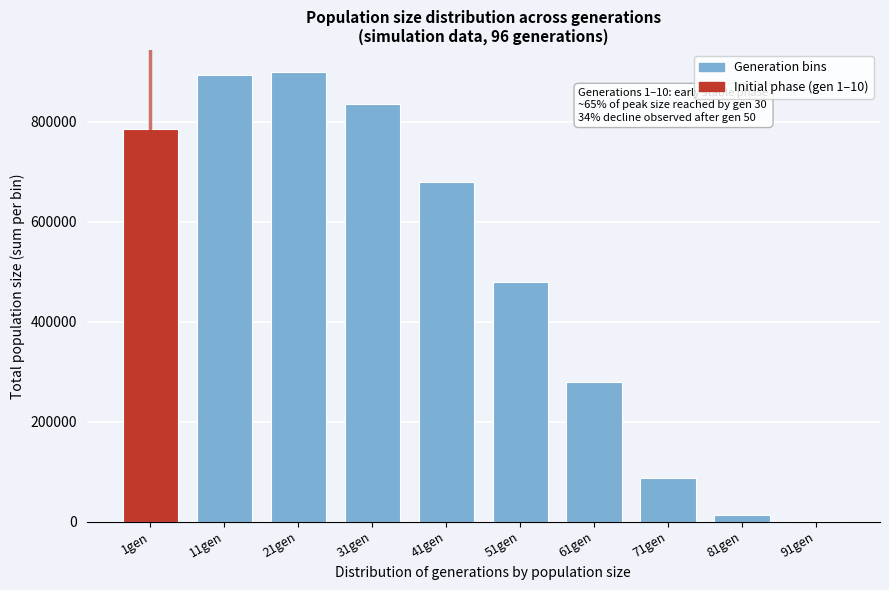

Reading left to right, extract all data points from this chart.

1gen=786273	11gen=894246	21gen=898371	31gen=835008	41gen=680000	51gen=480000	61gen=280000	71gen=87500	81gen=13300	91gen=500